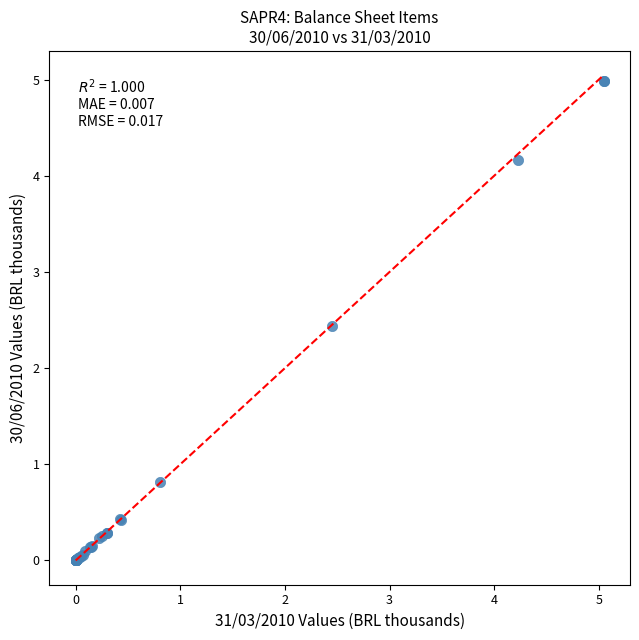

What Y value in the scatter plot is closest to 2?

2.4